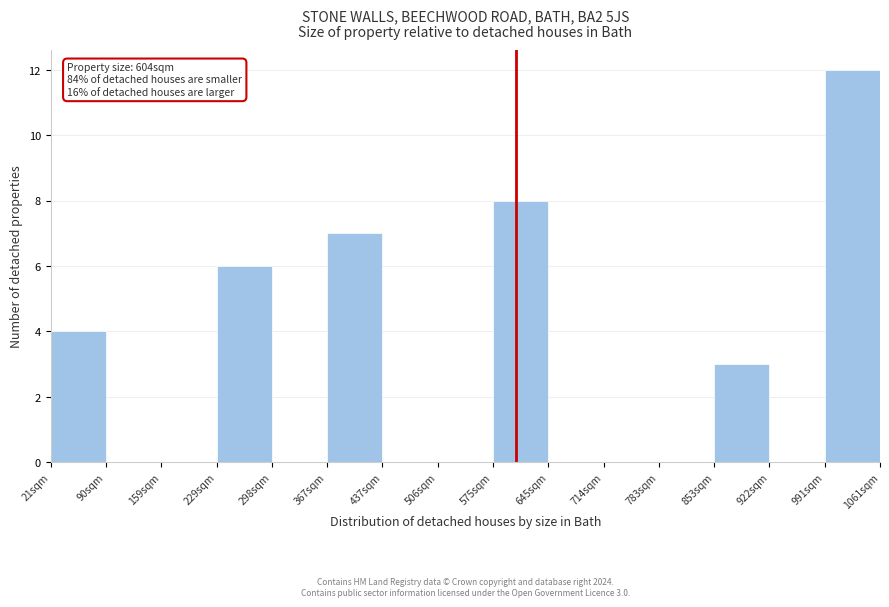

Over which range of the x-axis is the bar tallest?

990 to 1060